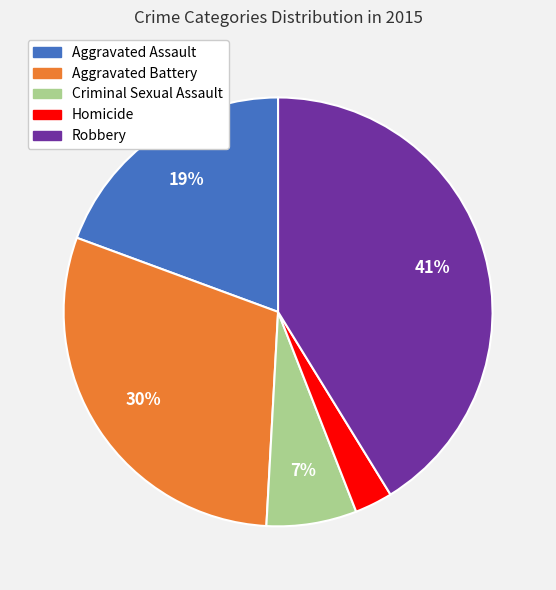

To the nearest percent, what percentage of the pie is Aggravated Battery?

30%